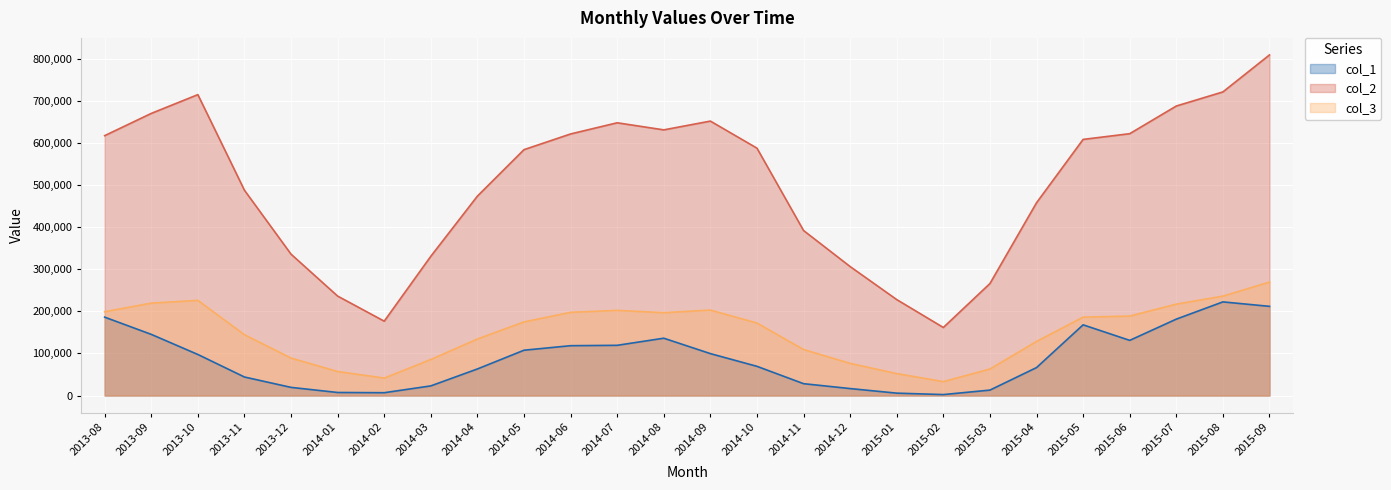

What is the value of the col_1 point at the 3rd from the left?

97498